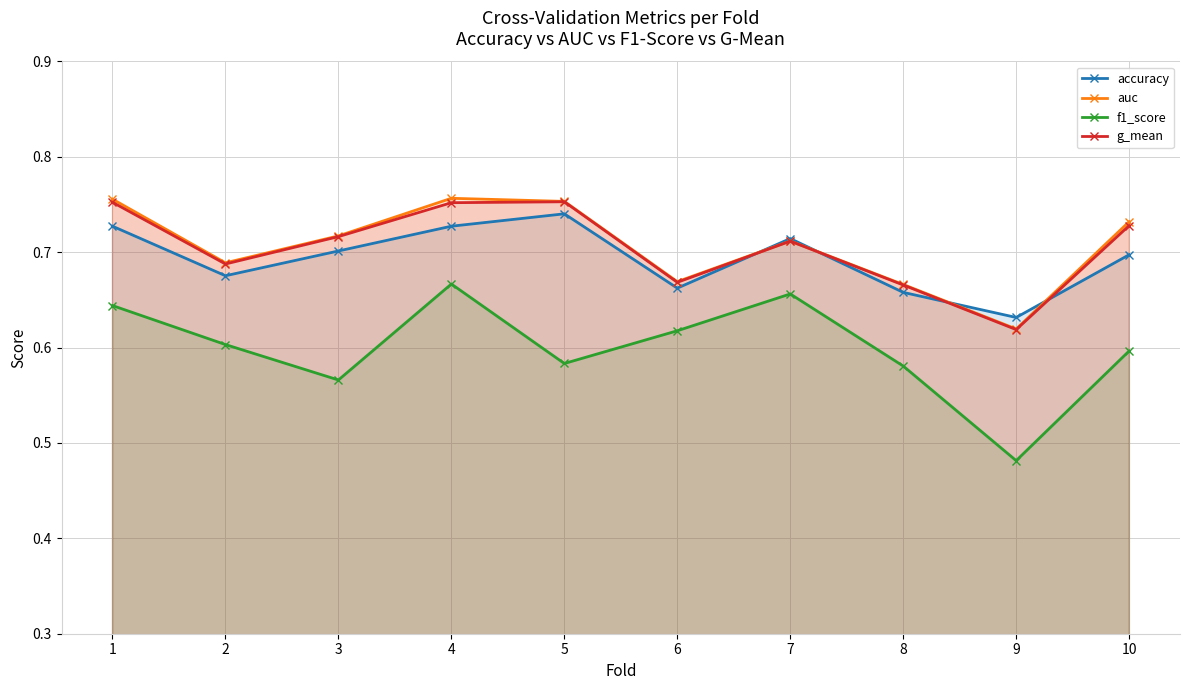

At how many categories does at least one series exceed 0?

10